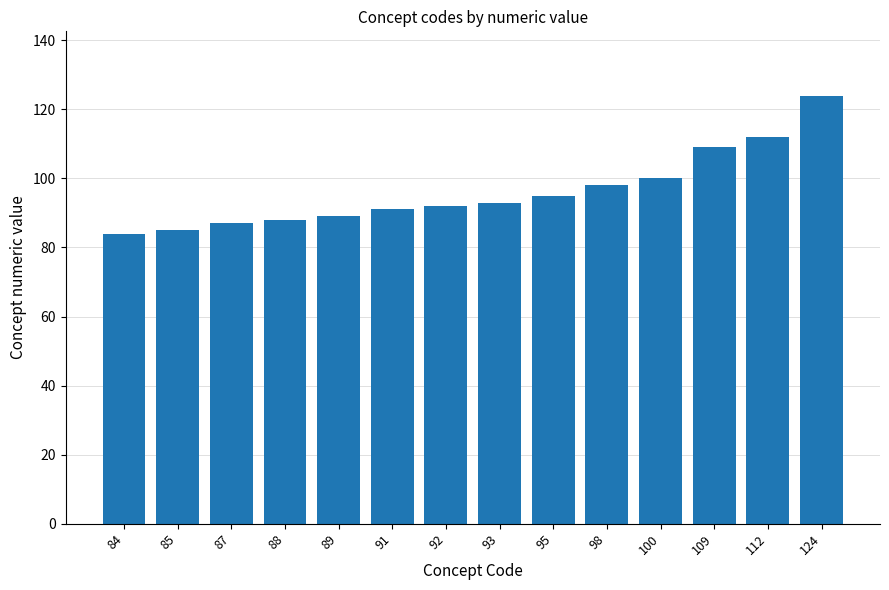

True or false: the data shows 84 at 84.

True